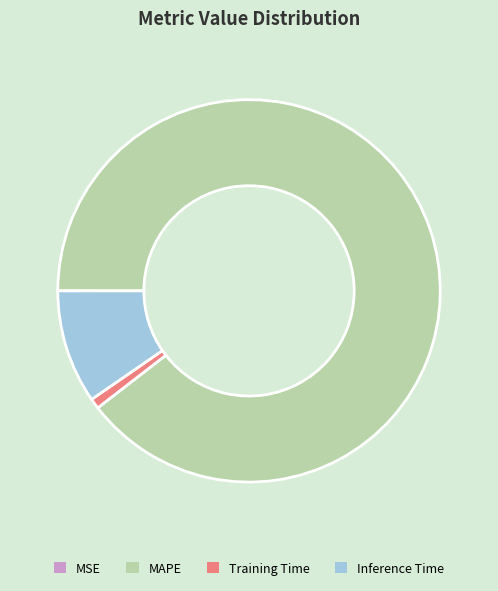

The MAPE slice represents 99% of the pie. True or false?

False